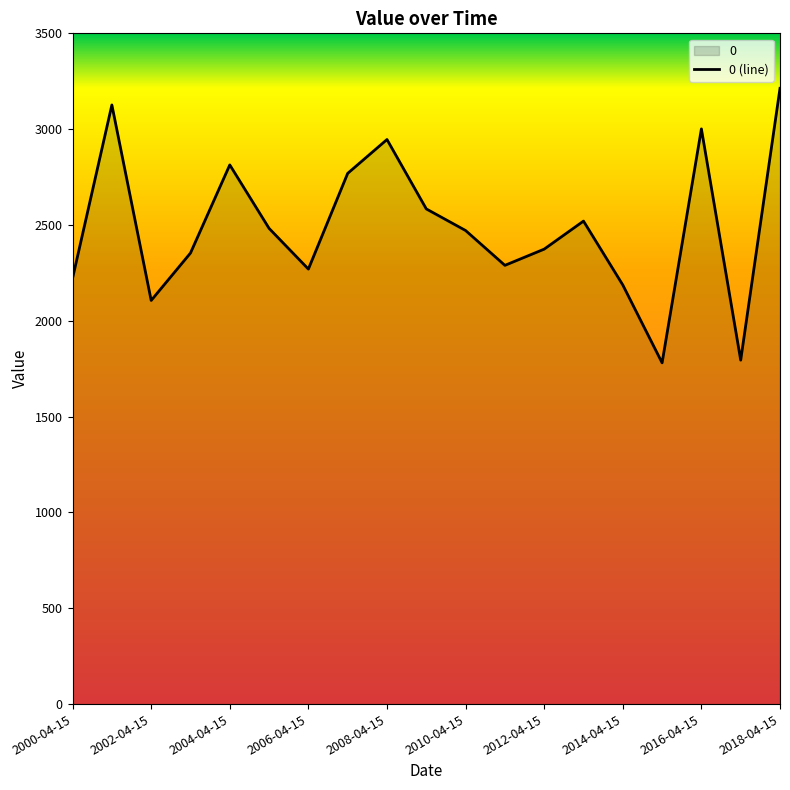

How many series are shown in this chart?

1